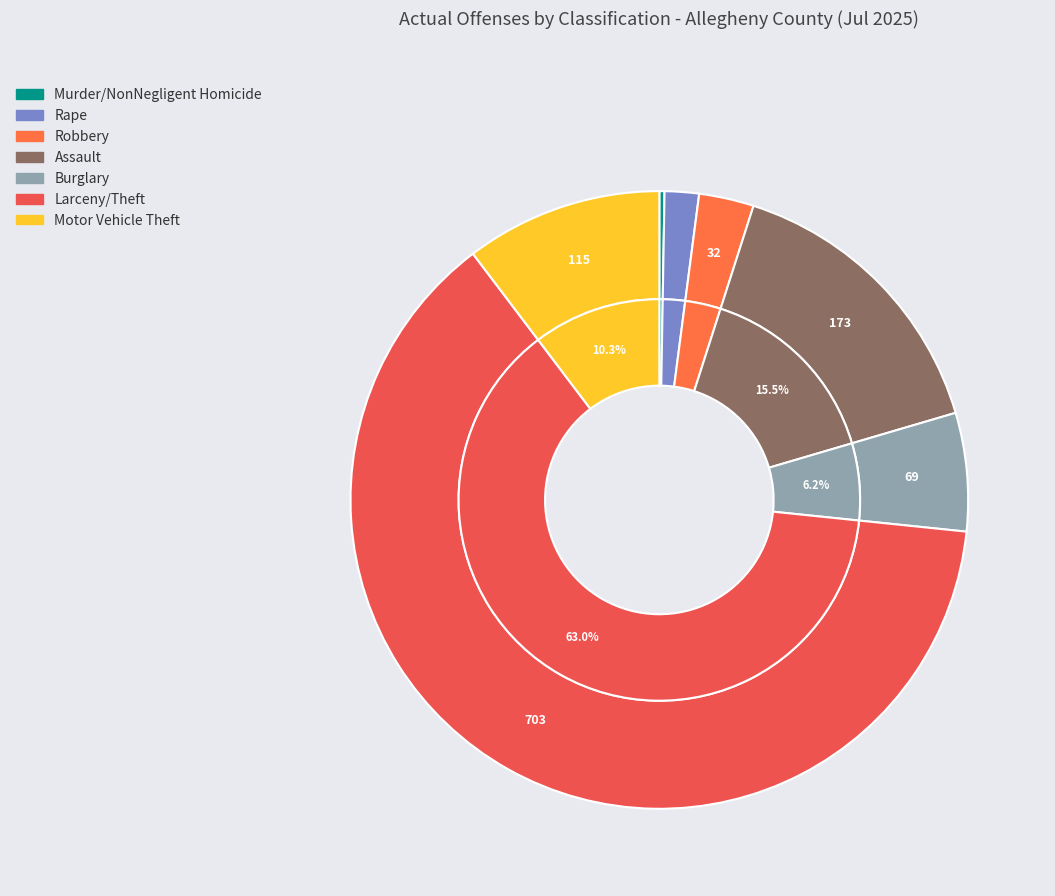

What is the change in value from Rape to Larceny/Theft?

+683